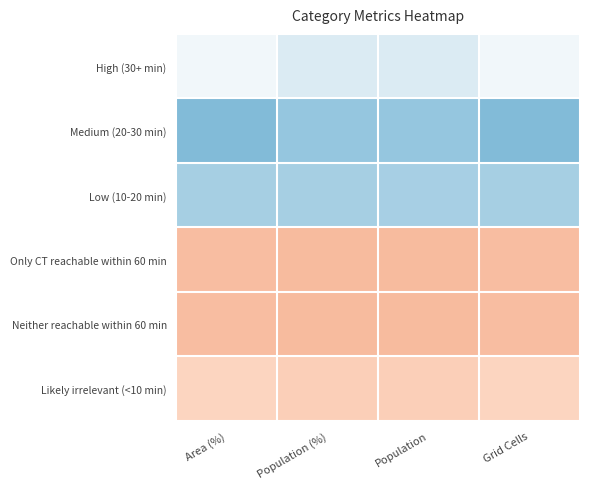

What is the maximum value shown in the chart?

1.5